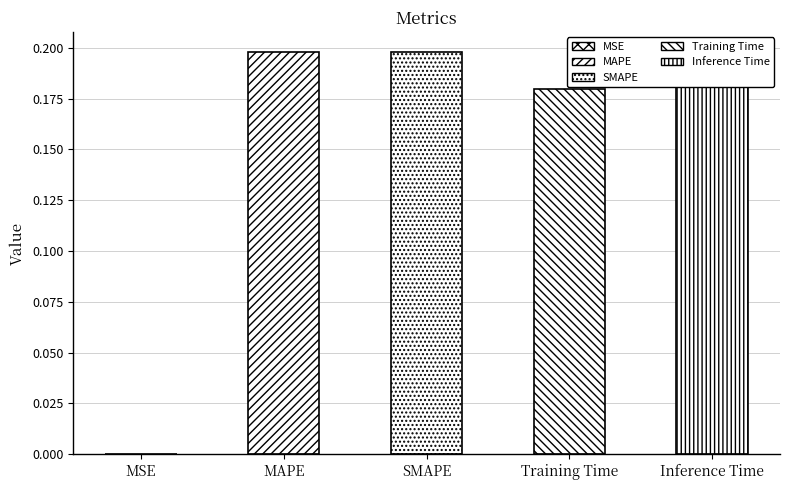

What is the sum of the values at SMAPE and Inference Time?

0.4